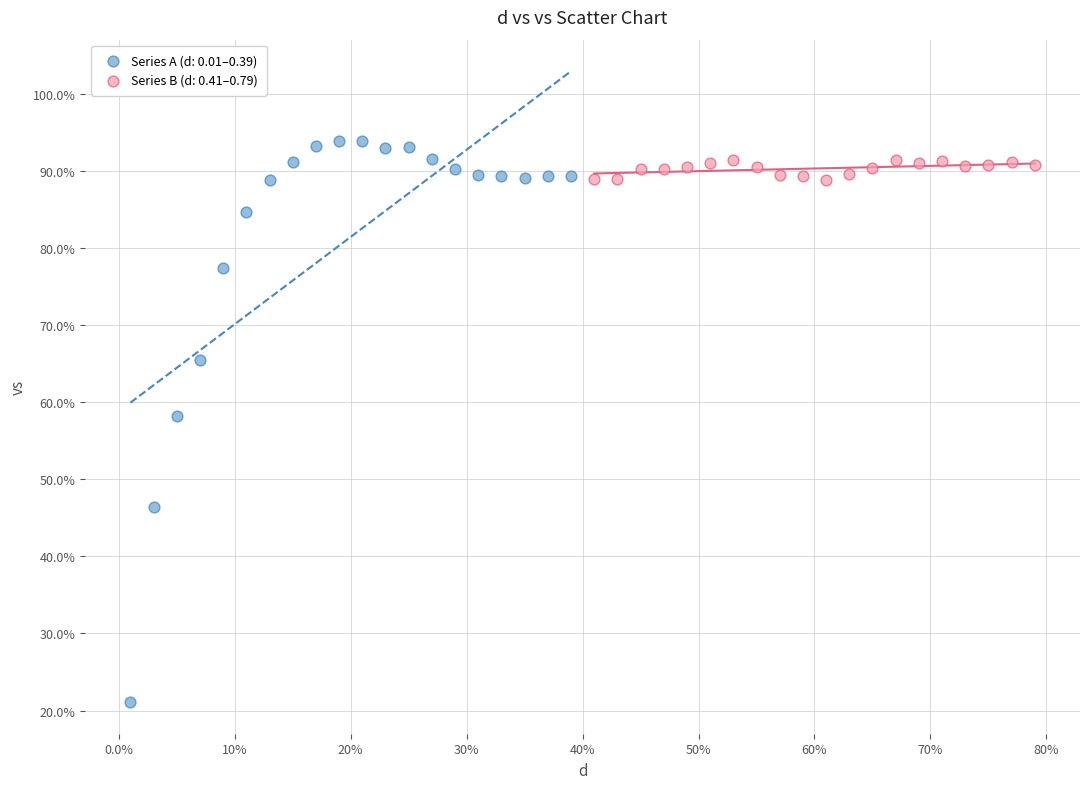

Which series has the largest Y range (max minus min)?

Series A (d: 0.01–0.39)